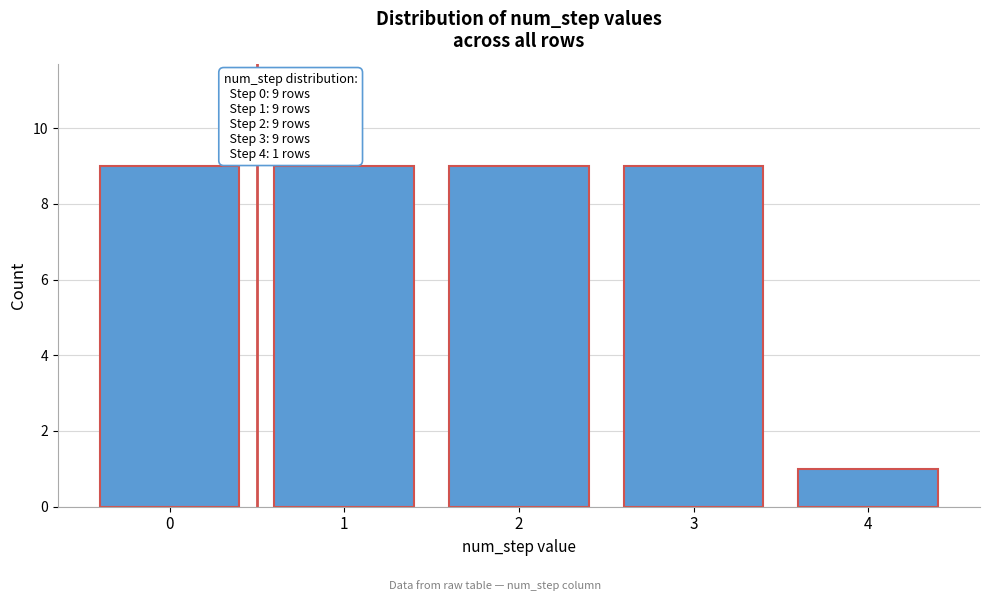

Reading left to right, extract all data points from this chart.

9	9	9	9	1